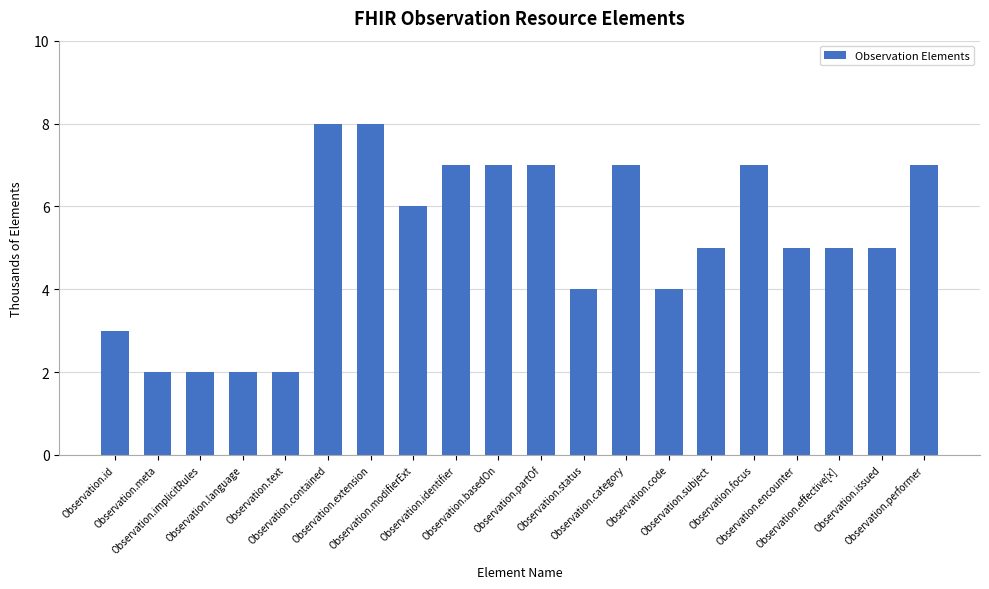

Which has a higher value, Observation.basedOn or Observation.language?

Observation.basedOn